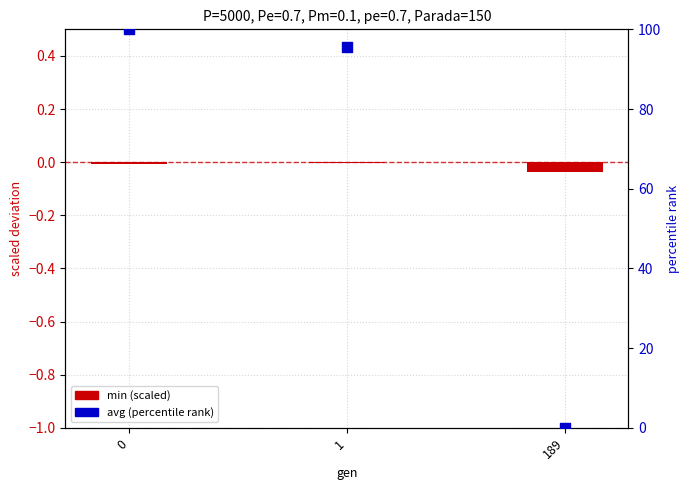

At how many categories does at least one series exceed 56?

2